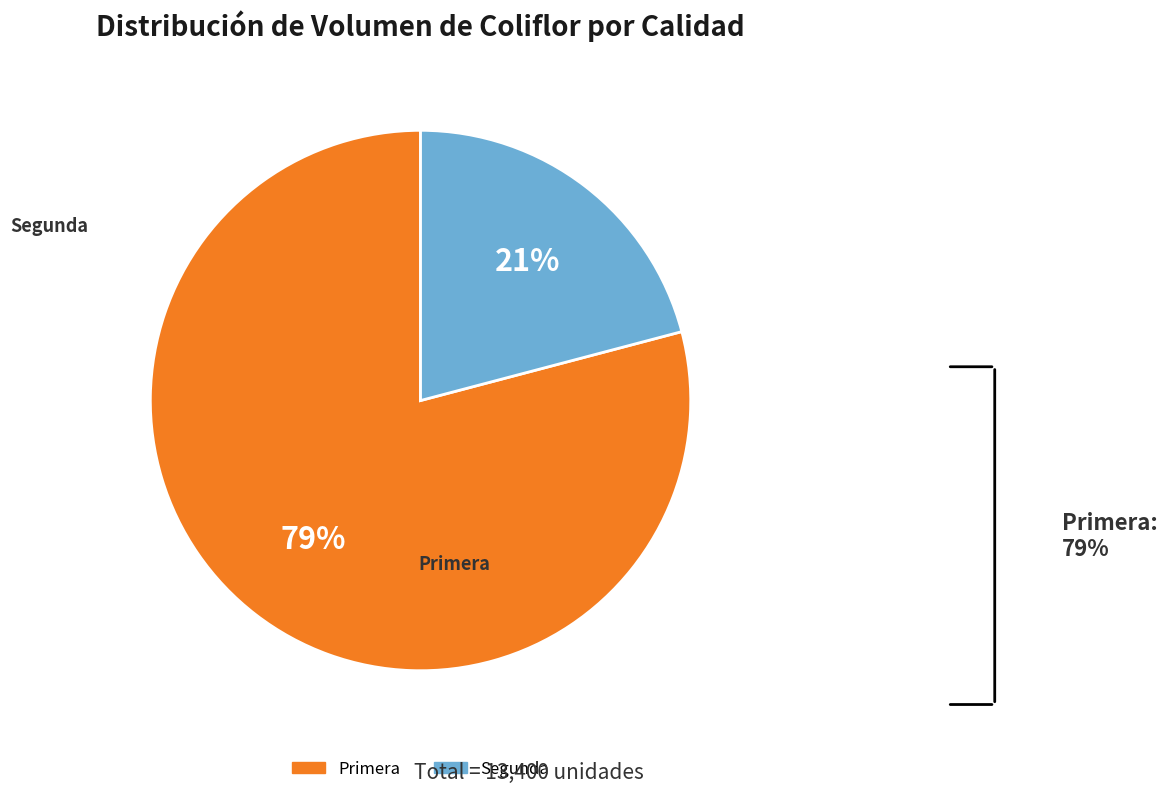

To the nearest percent, what portion does Primera represent?

79%